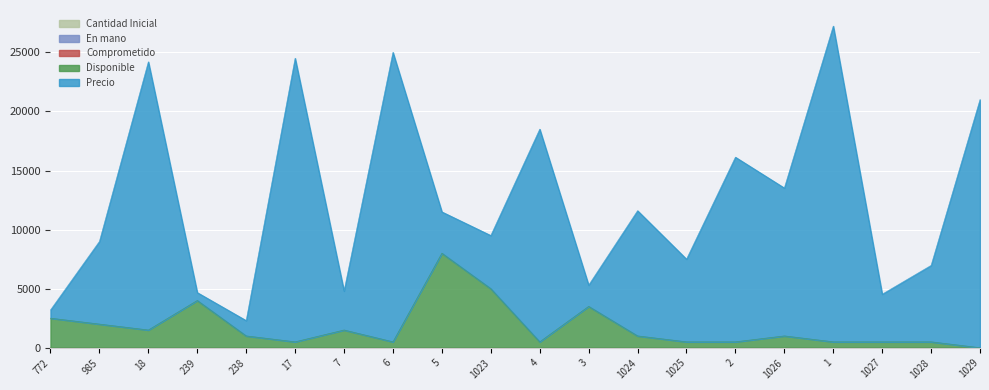

What position from the left is 1027?

18